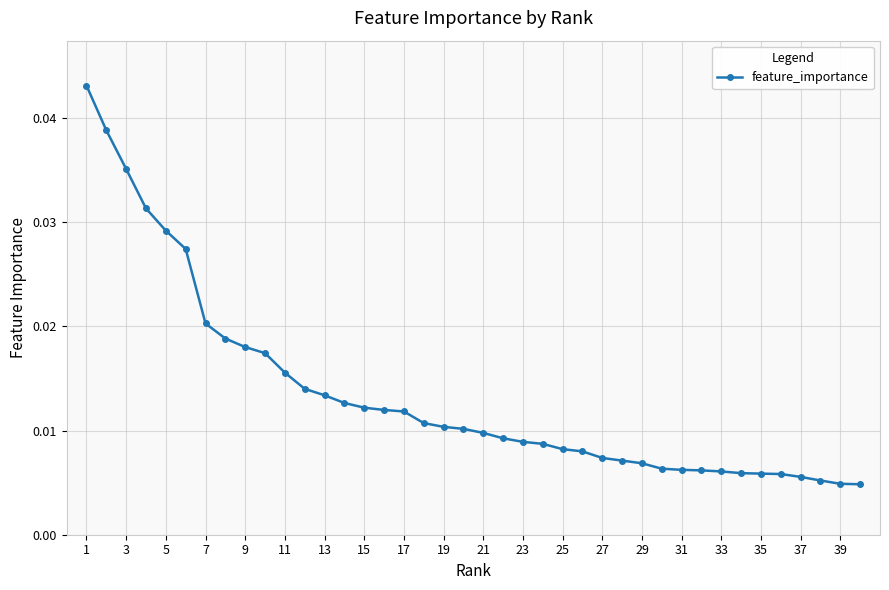

How many values are between 0 and 1?

40